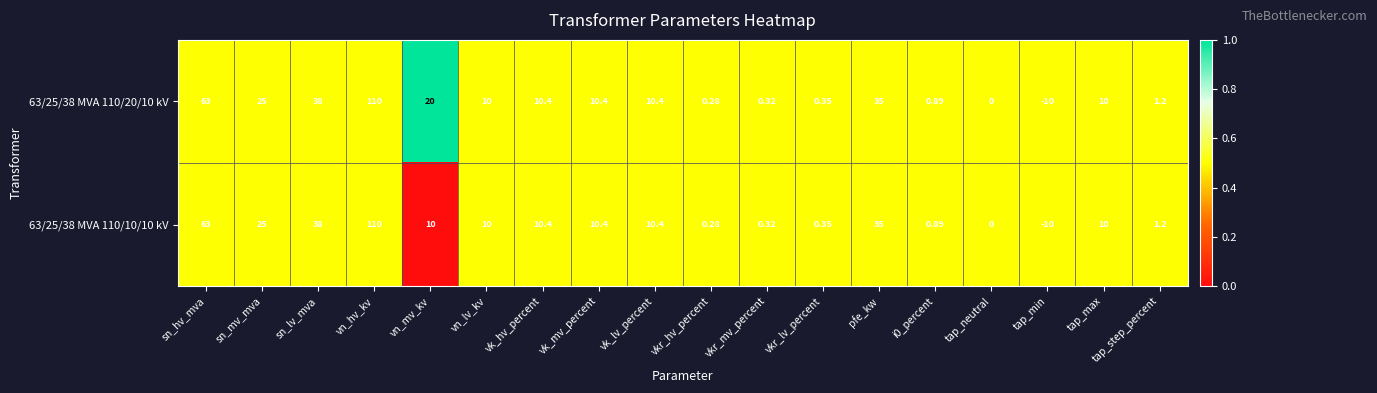

At which label does 63/25/38 MVA 110/20/10 kV reach its minimum?

tap_min